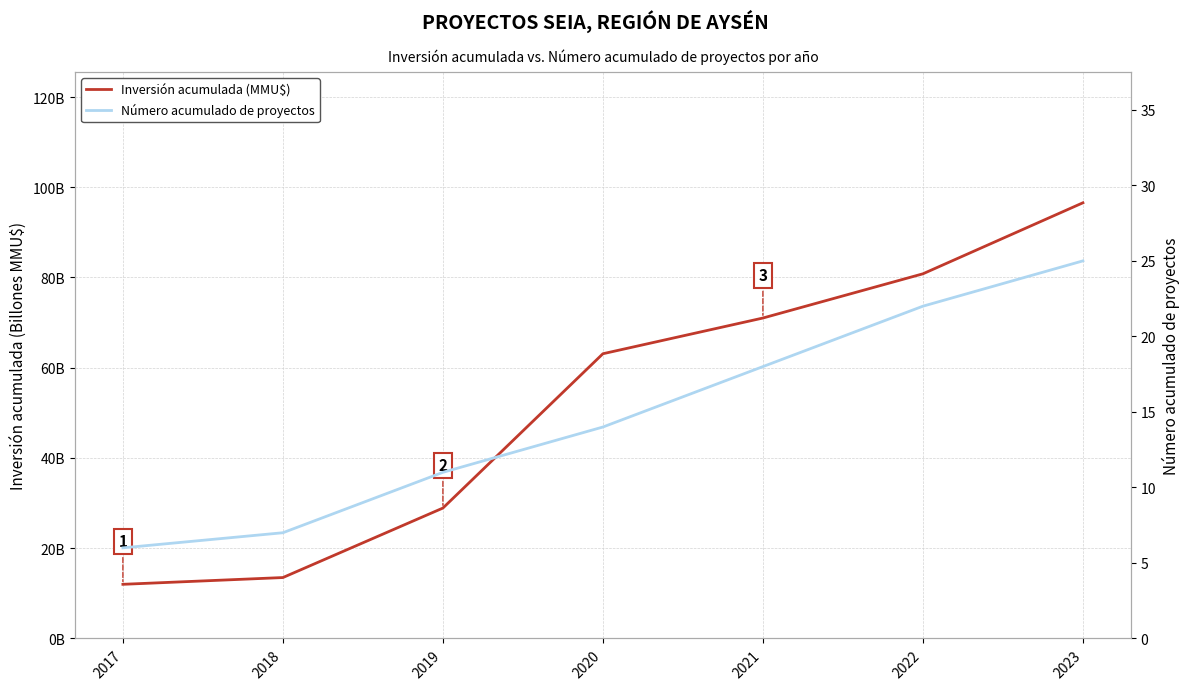

List the series in order of their peak value, lowest first.

Número acumulado de proyectos, Inversión acumulada (MMU$)